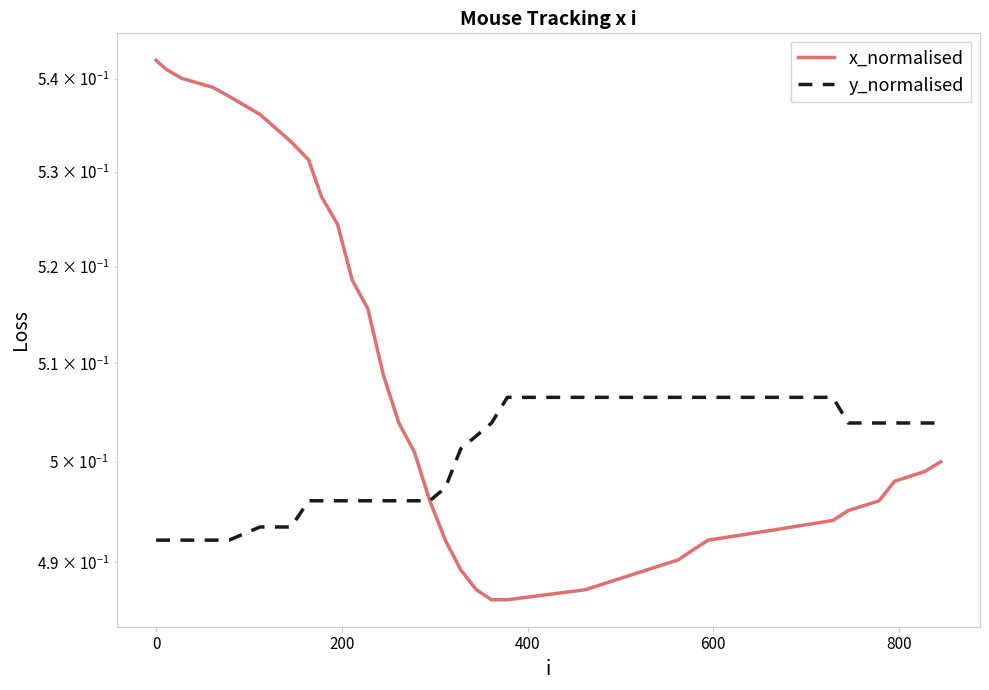

The y_normalised series shows 0.7 at 1000. True or false?

False